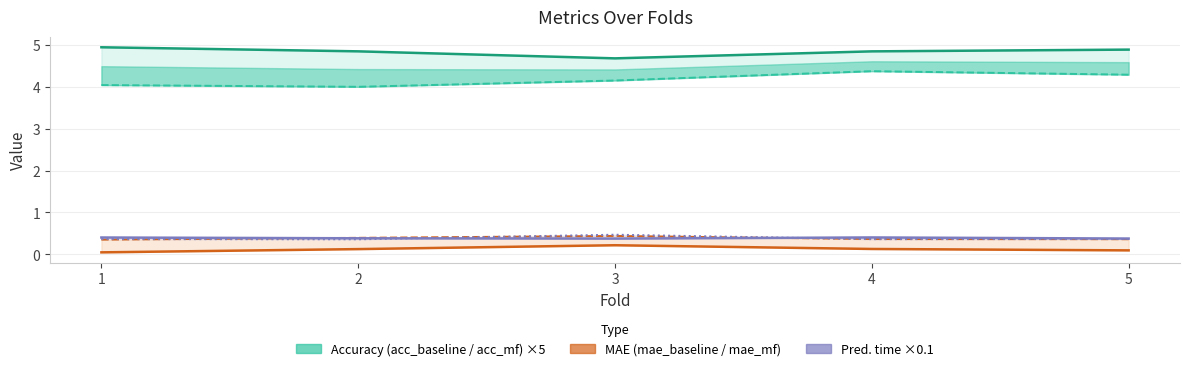

What is the average value of the acc_mf series?

4.2